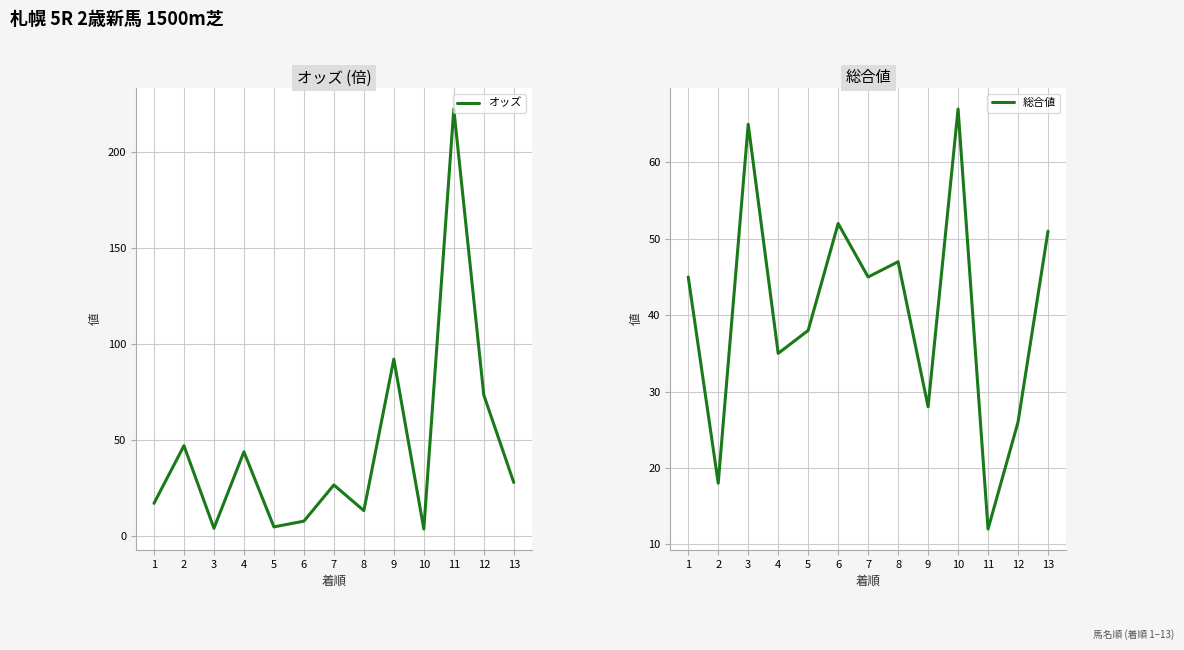

Which series has the largest total across all categories?

オッズ